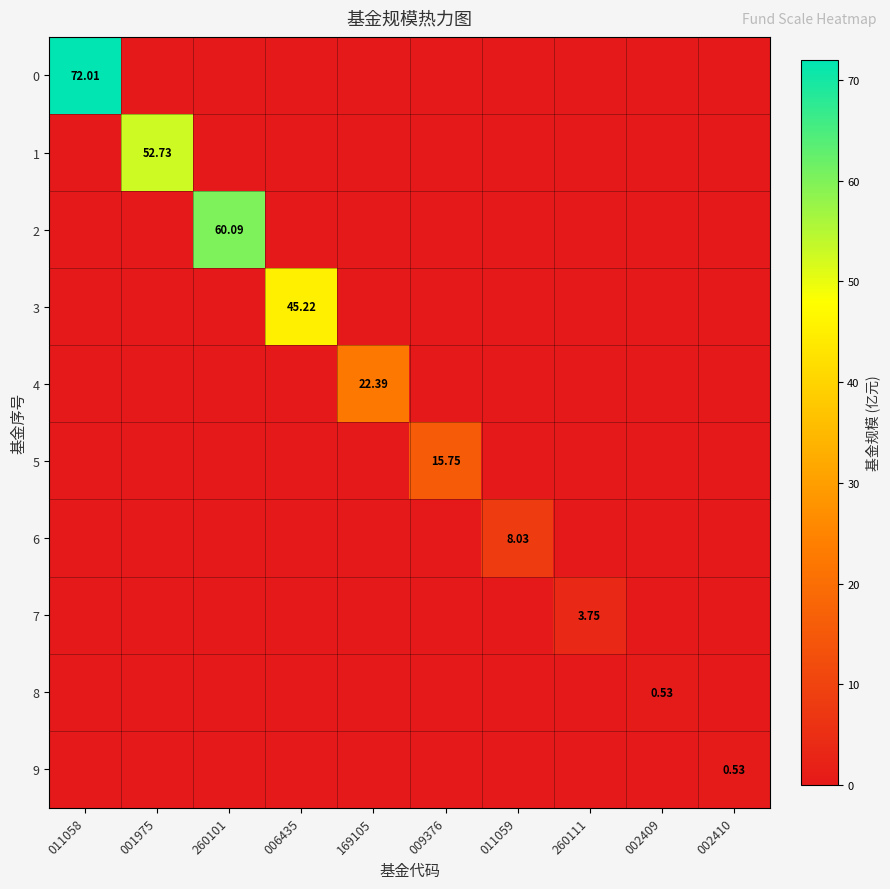

Is the value of 4 at 260111 greater than the value of 0 at 001975?

No